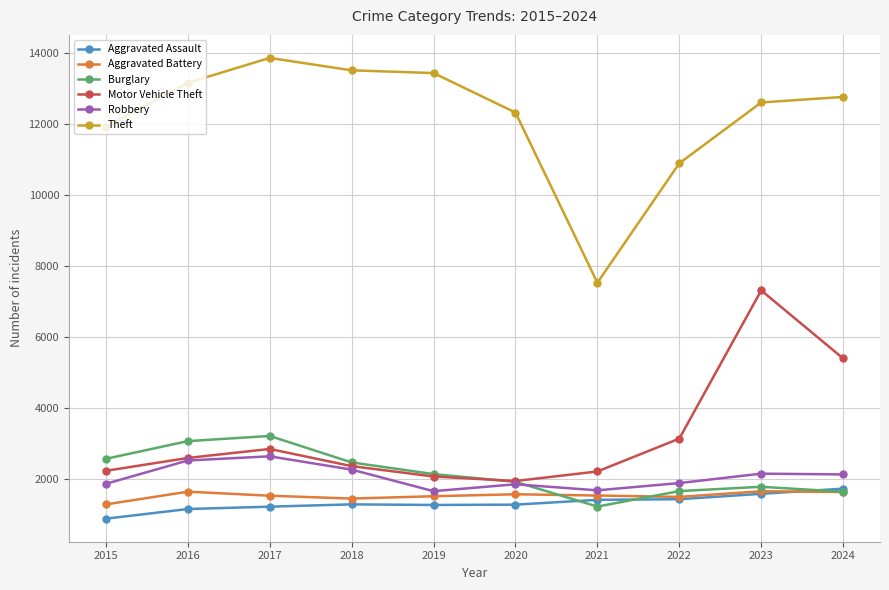

At which category does Motor Vehicle Theft reach its first local peak?

2017